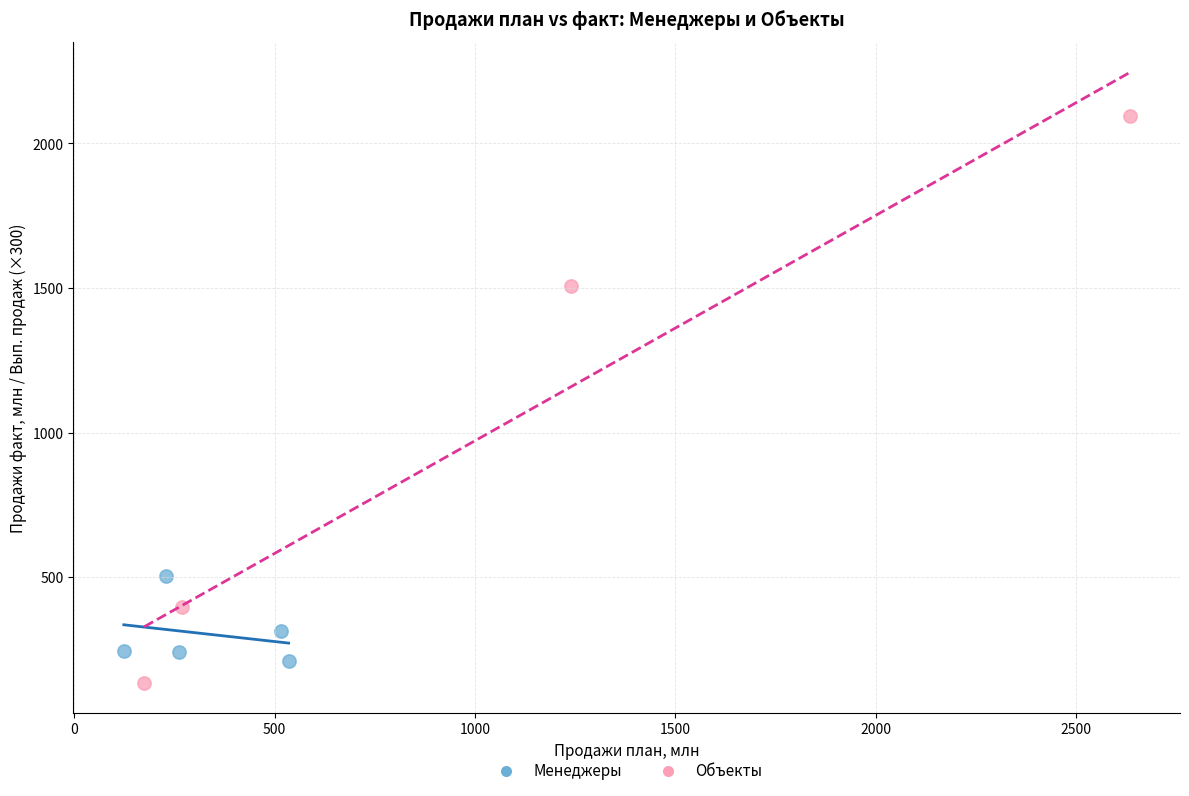

Which series has the widest spread of Y values?

Объекты